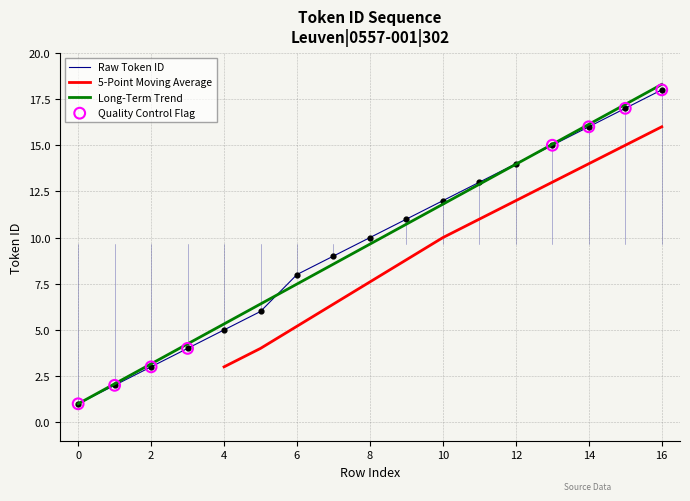

Between 4 and 8, which is larger?

8